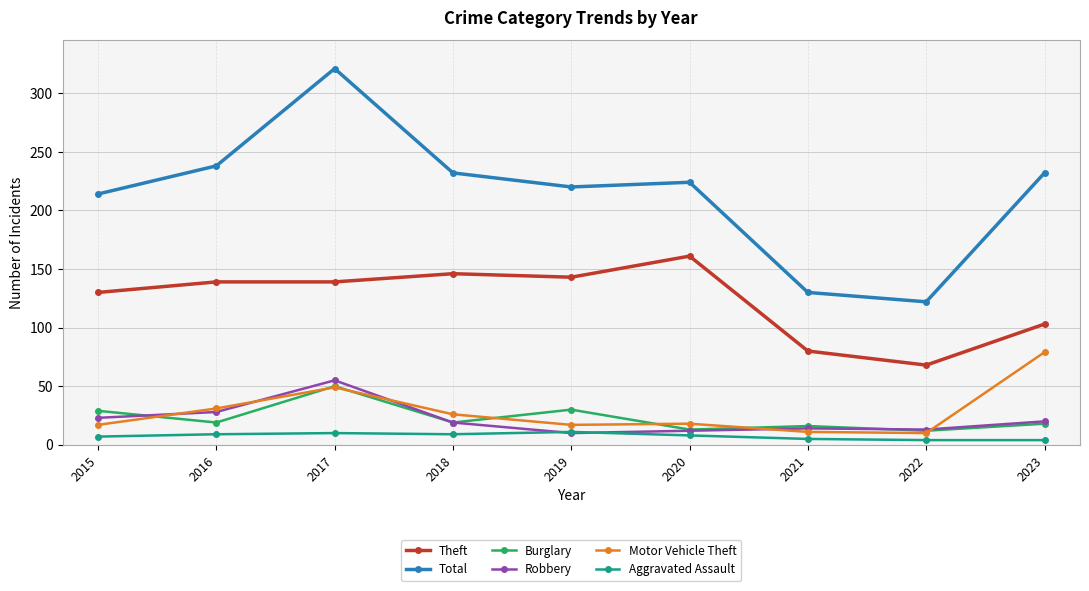

Which series has the widest spread of values?

Total